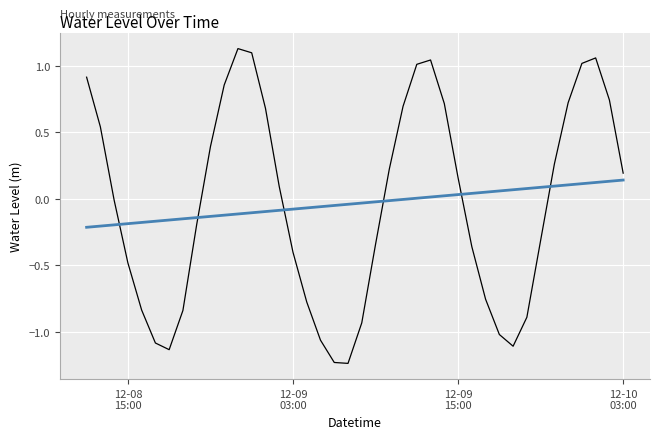

Does the chart display data point markers on the line(s)?

No